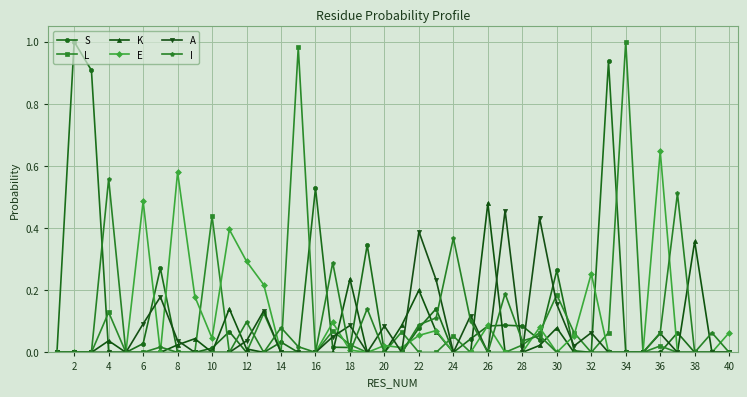

True or false: L has more than 1 interior local peaks.

True